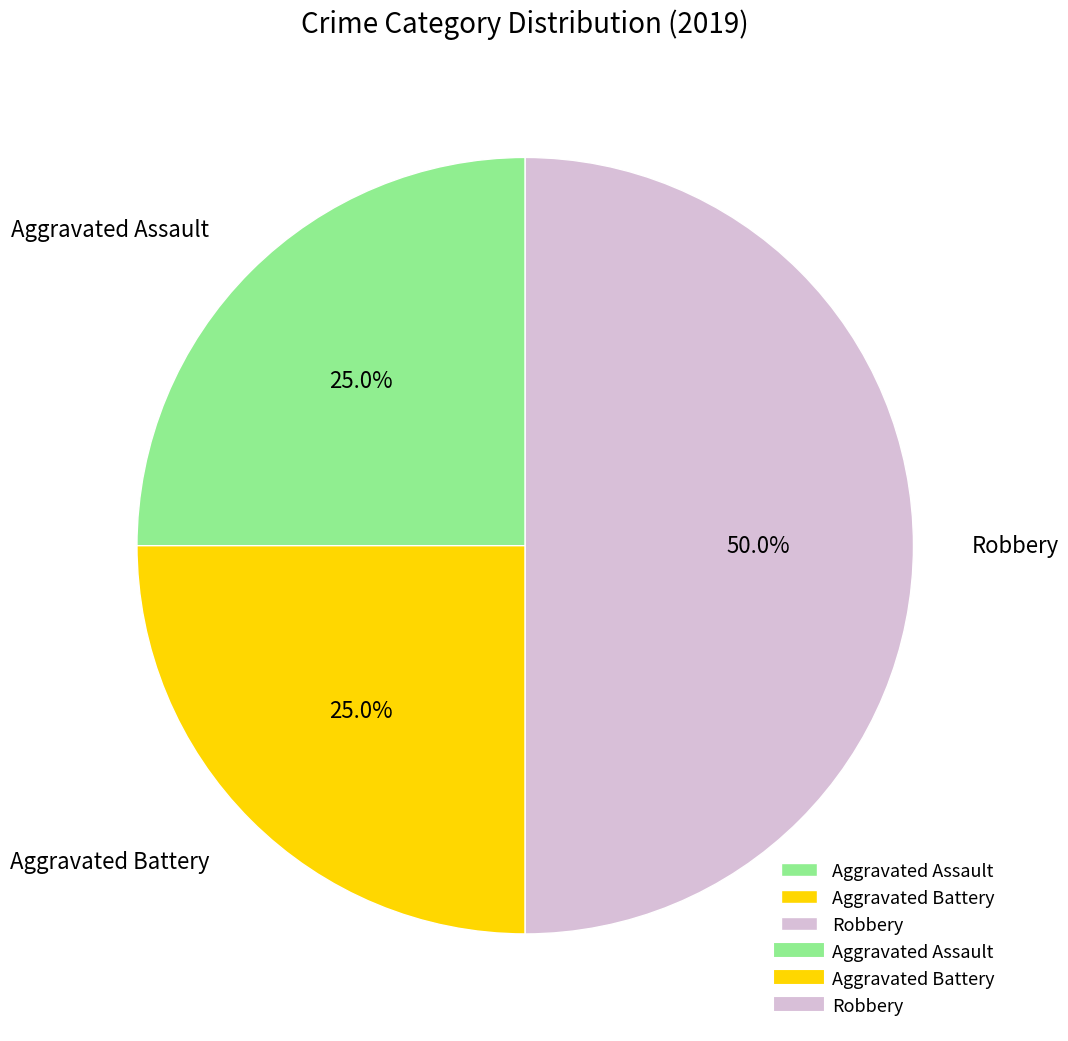

Does Aggravated Assault represent more than half of the total?

No